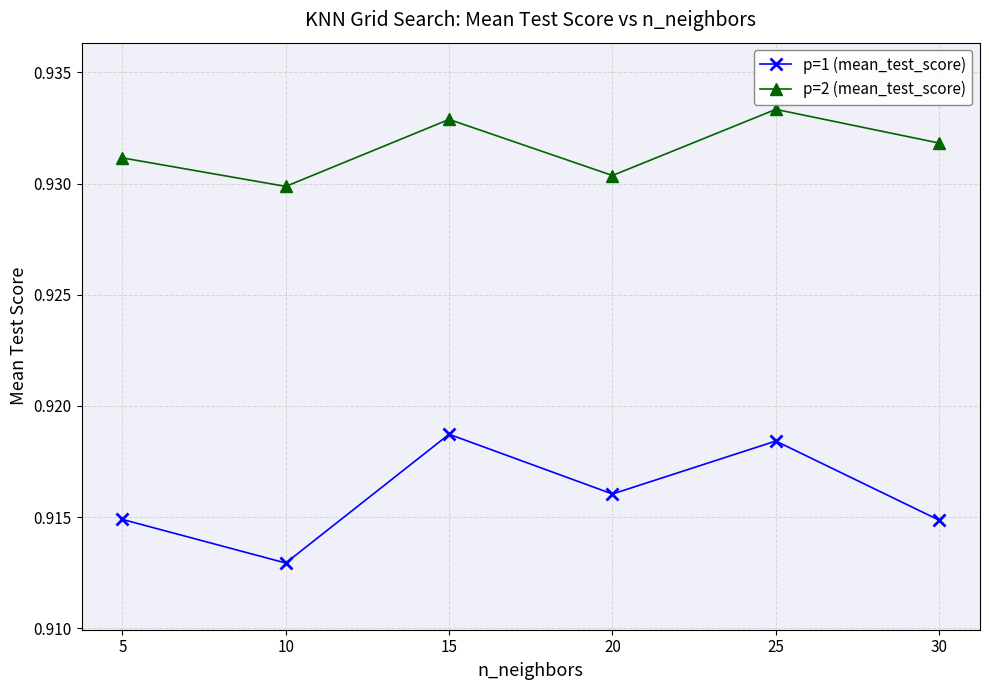

Count the p=2 (mean_test_score) values in the range 0 to 1.

6